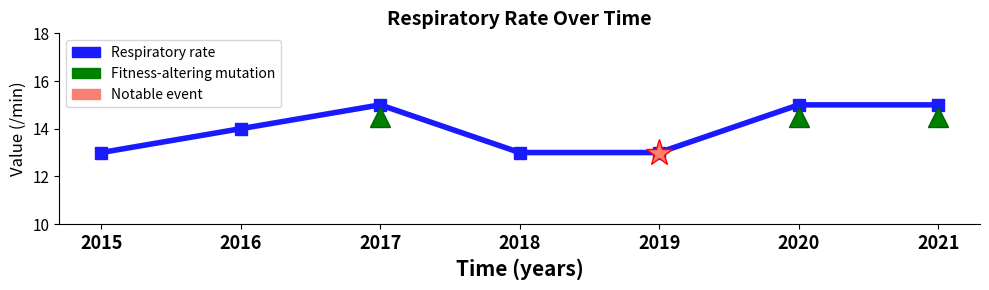

Which has a higher value, 2019 or 2021?

2021